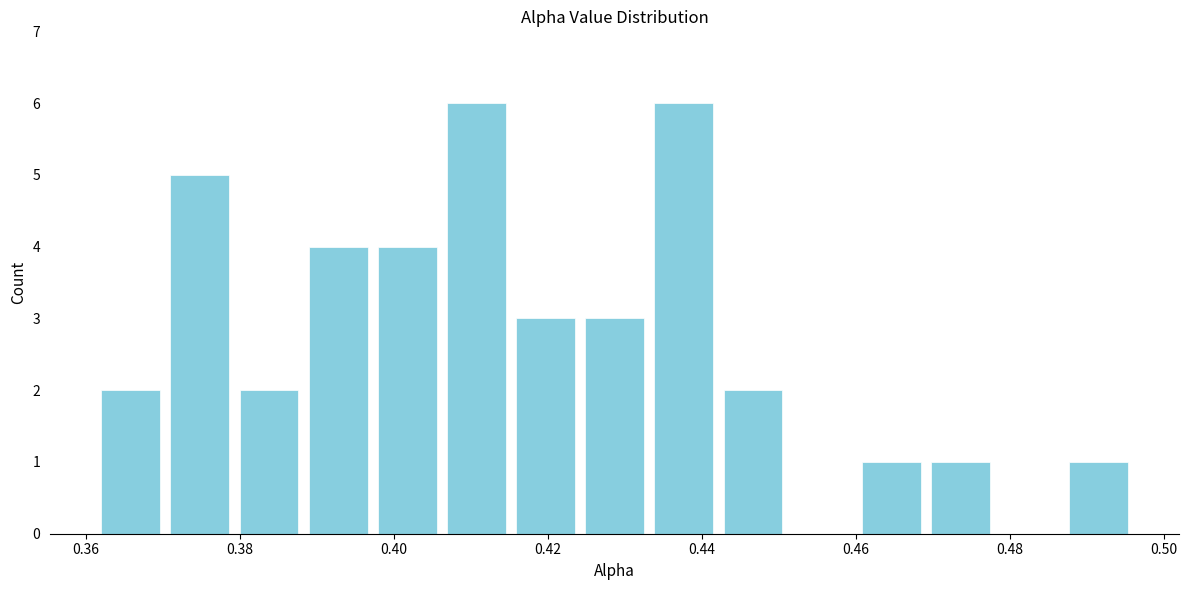

Reading left to right, list every bar in this chart as the range it spans on the x-axis followed by its height. Neither the bar edges nor the heights are printed on the chart, so give them approximately, as read against the axes.

0.362 to 0.370: 2
0.370 to 0.380: 5
0.380 to 0.388: 2
0.388 to 0.398: 4
0.398 to 0.406: 4
0.406 to 0.416: 6
0.416 to 0.424: 3
0.424 to 0.434: 3
0.434 to 0.442: 6
0.442 to 0.452: 2
0.452 to 0.460: 0
0.460 to 0.470: 1
0.470 to 0.478: 1
0.478 to 0.488: 0
0.488 to 0.496: 1